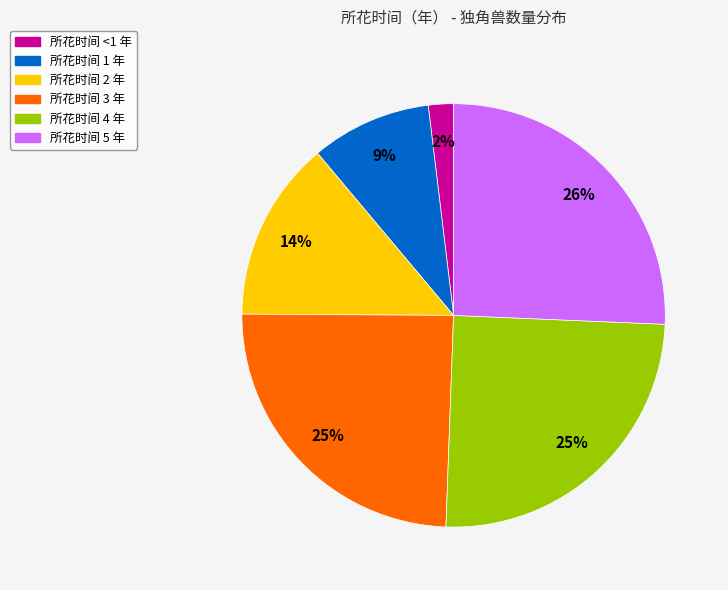

Is it true that 所花时间 3 年 is 15% of the pie?

False